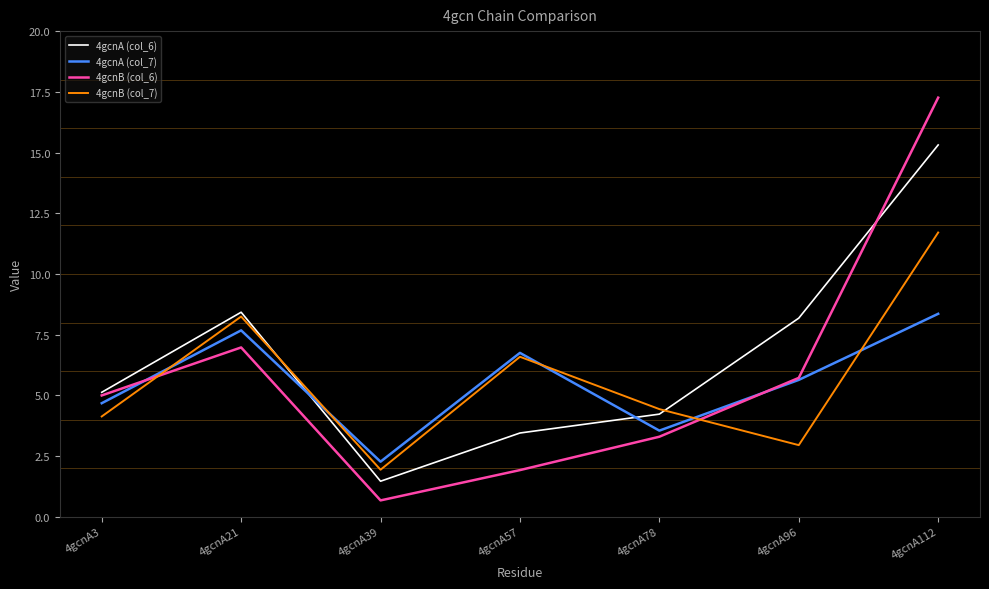

Reading left to right, transcribe all the data shown in this chart.

4gcnA (col_6): 5.1	8.4	1.5	3.5	4.2	8.2	15.3
4gcnA (col_7): 4.7	7.7	2.3	6.8	3.6	5.6	8.4
4gcnB (col_6): 5.0	7.0	0.7	1.9	3.3	5.7	17.3
4gcnB (col_7): 4.1	8.2	1.9	6.6	4.4	3.0	11.7